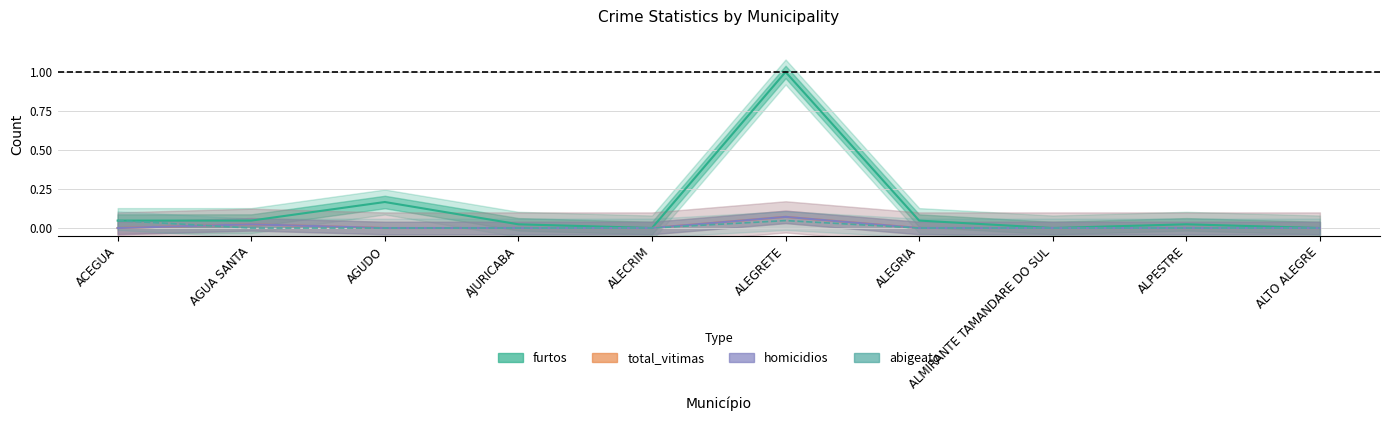

Which has a higher value, ALECRIM or ALEGRIA?

ALEGRIA